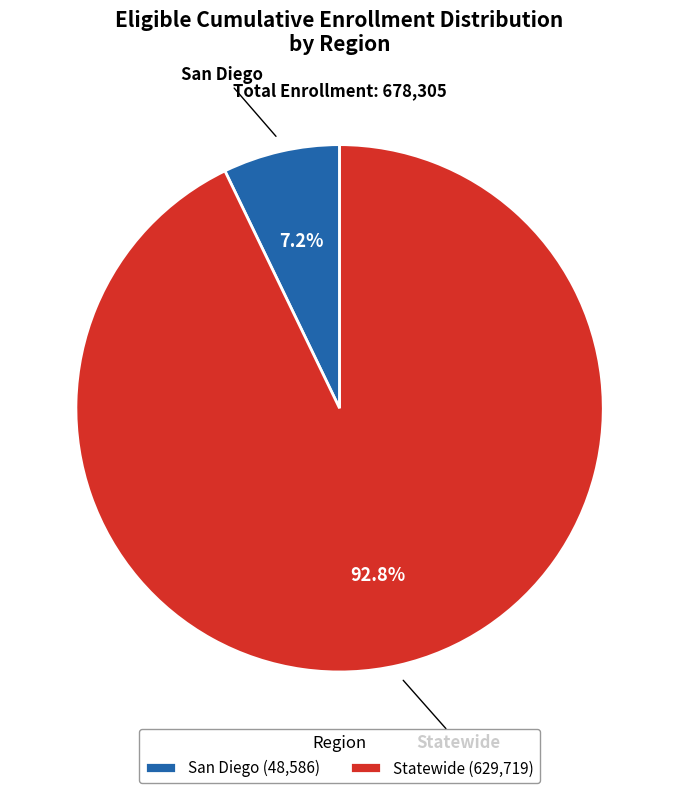

Which category has the biggest portion of the pie?

Statewide